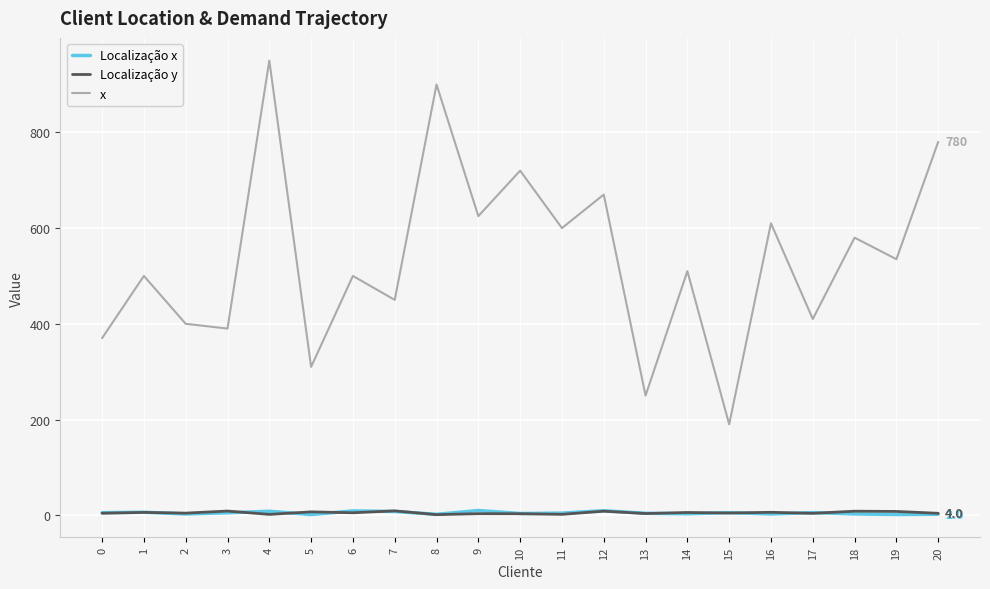

What is the spread (max minus min) of values at 2?

397.4